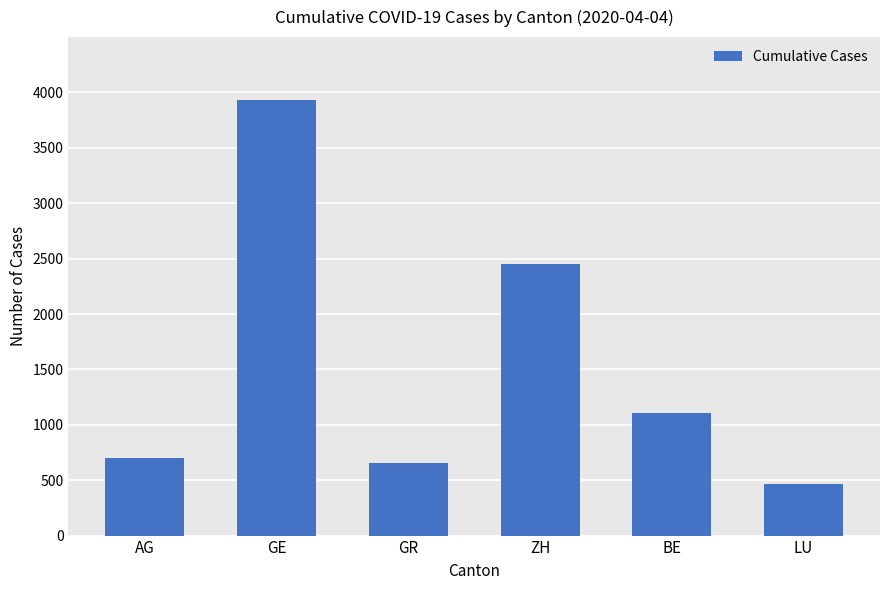

What is the minimum value shown in the chart?

469